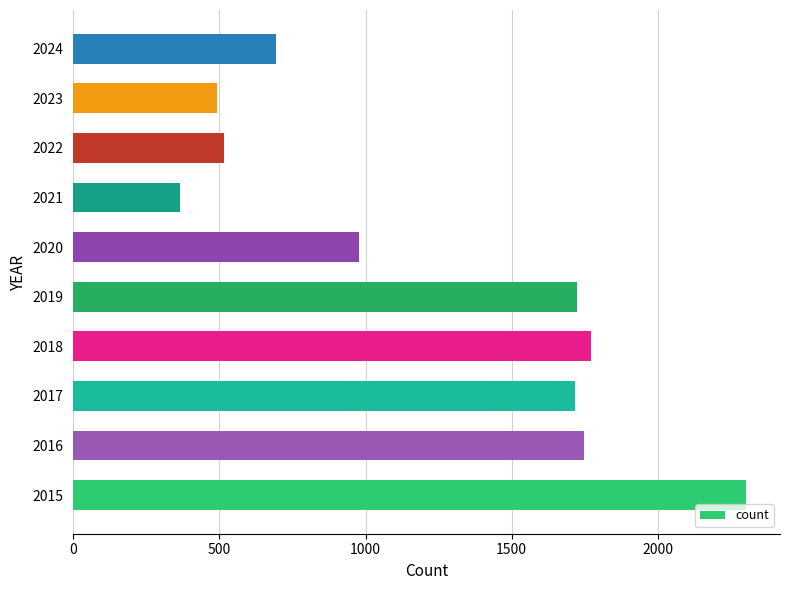

Between 2023 and 2015, which is larger?

2015